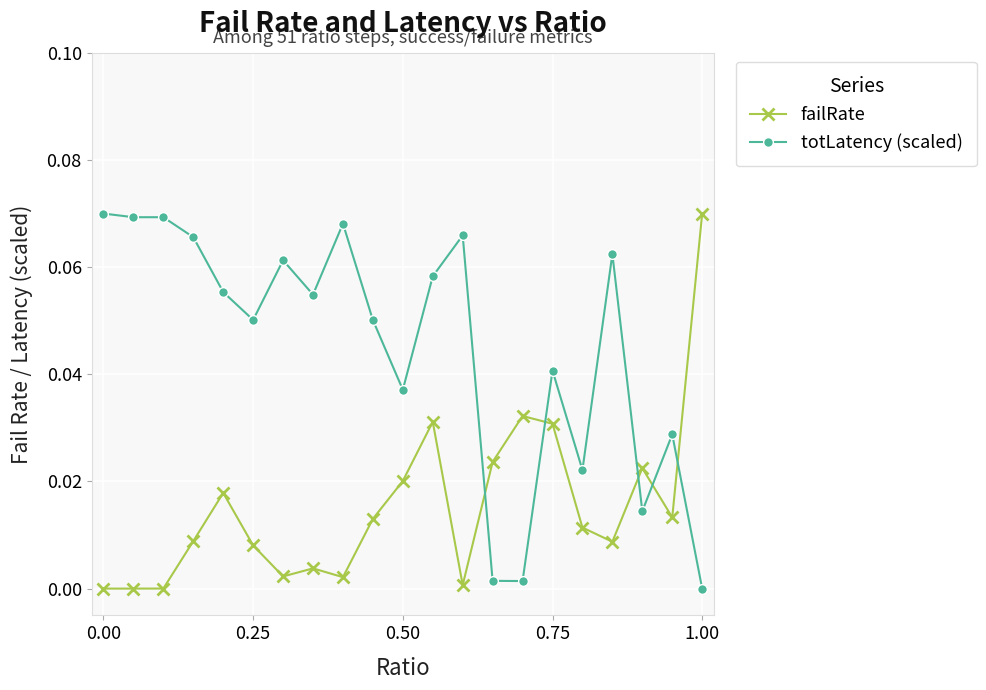

What is the sum of all failRate values?

0.3